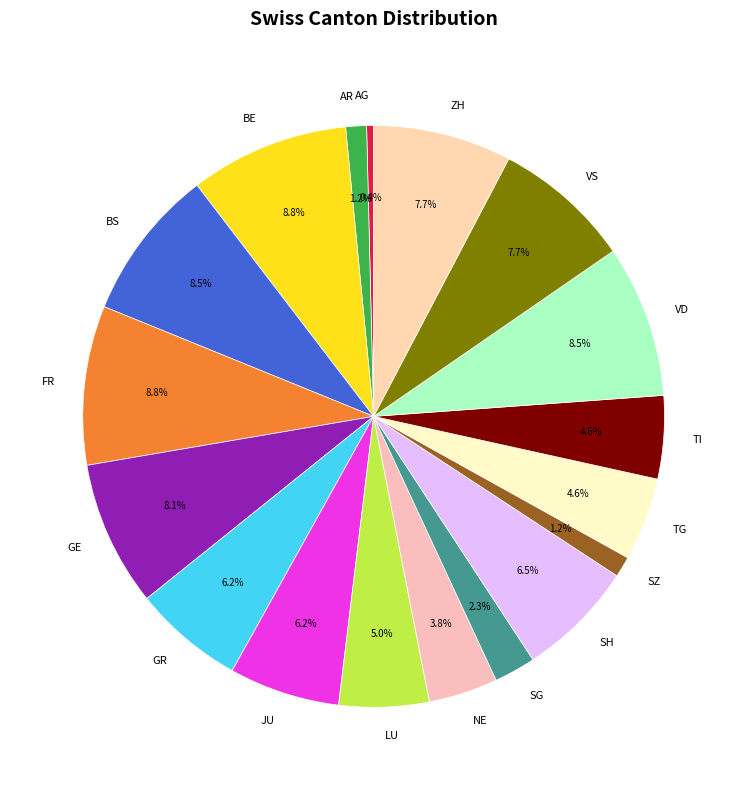

Is there any slice that represents more than half of the pie?

No